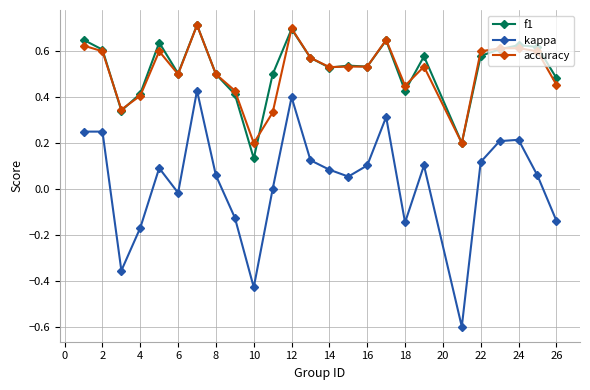

What are all the series names shown in the legend?

f1, kappa, accuracy